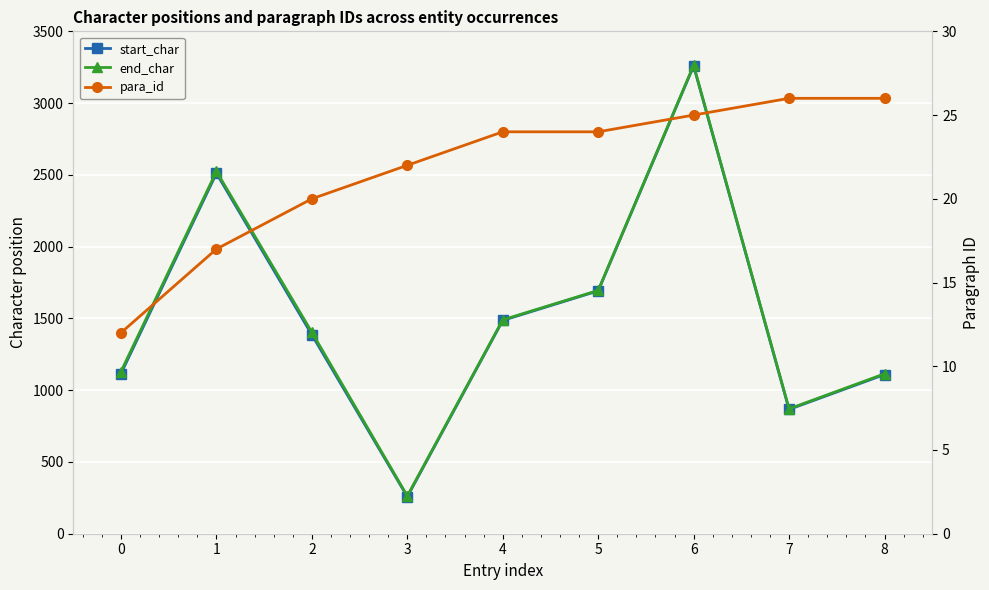

True or false: end_char and start_char intersect in this chart.

False